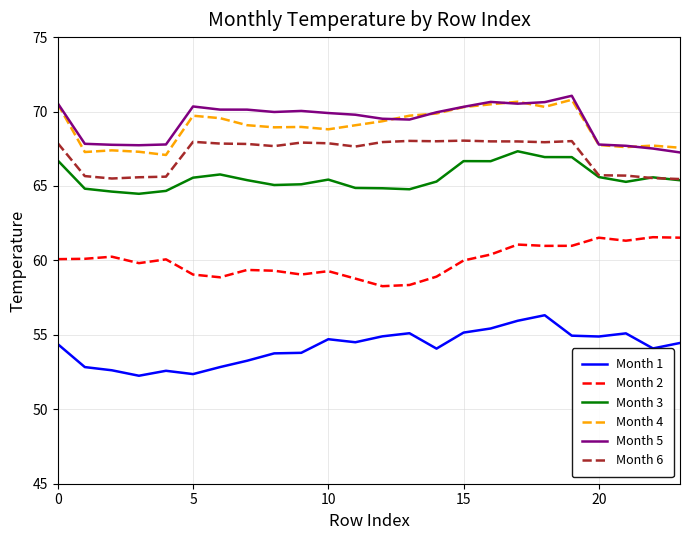

True or false: Month 6 and Month 1 intersect in this chart.

False